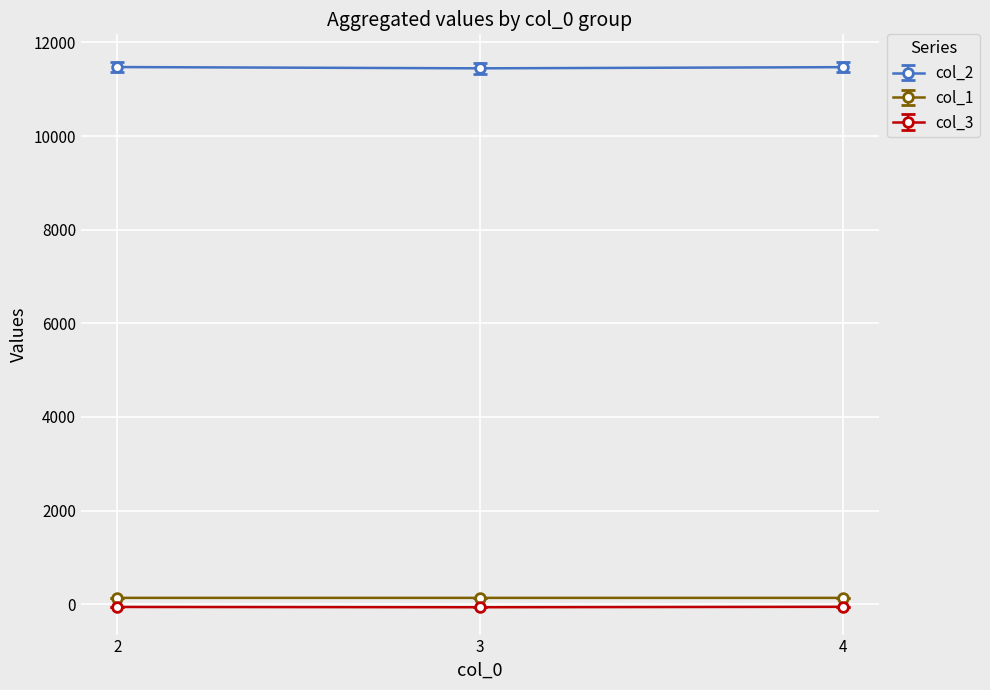

The value of col_2 at 4 is 11472.0. True or false?

True